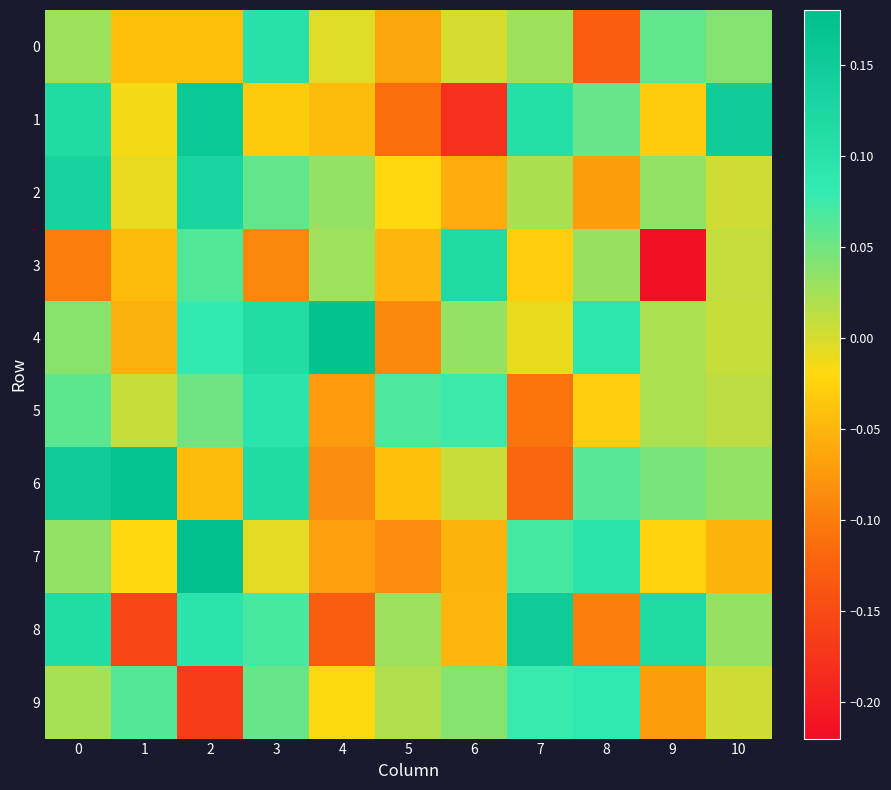

At how many categories does at least one series exceed 0?

11